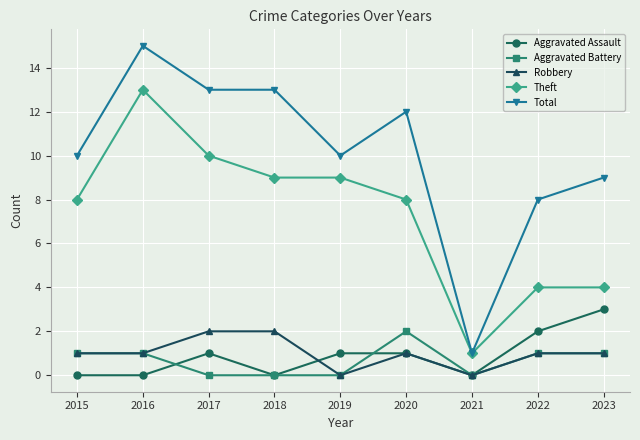

How many series are shown in this chart?

5